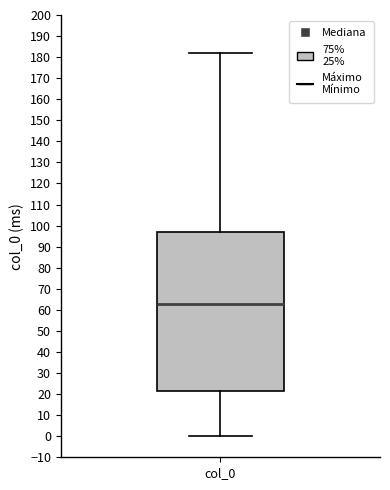

Transcribe this box plot: give where the median line is, the range the box spans, and where the two whiskers end, as read against the y-axis. The values are not printed on the chart, so give them approximately, as read against the axis.

median 63, box 21 to 97, whiskers 0 to 182